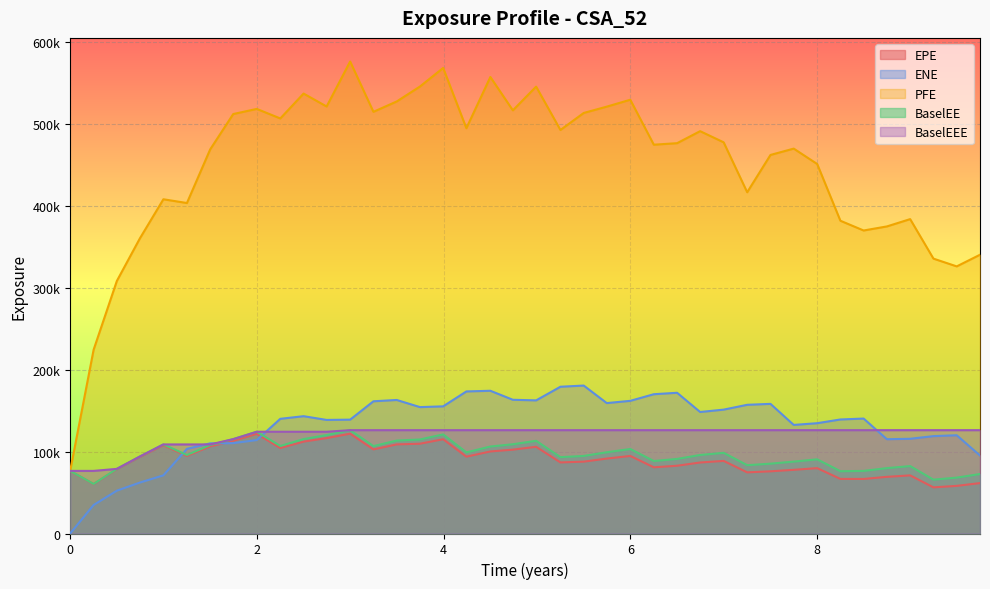

What is the label of the 9th point from the right?

7.74863